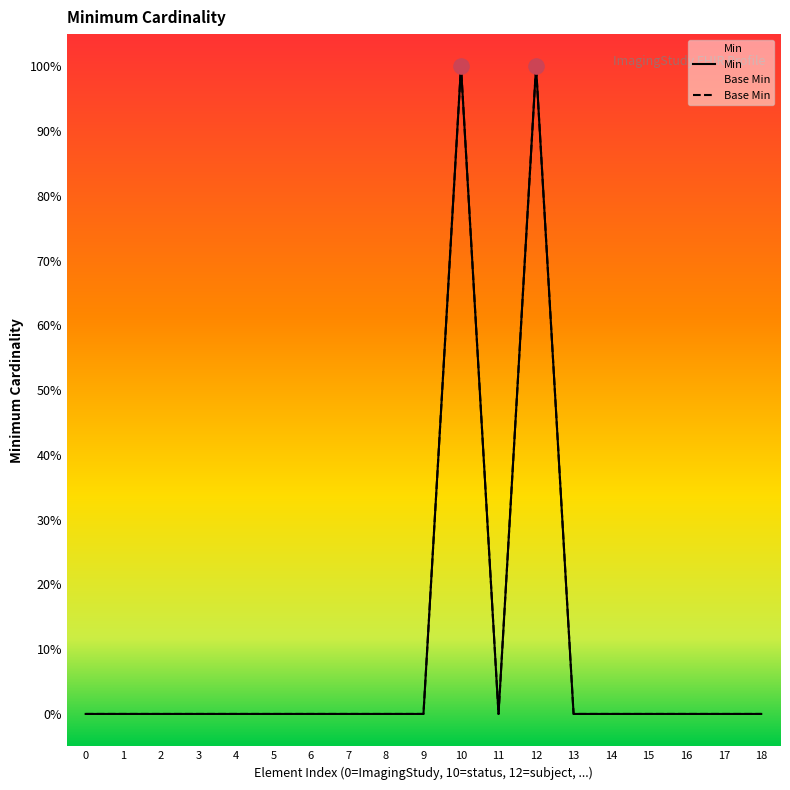

Is the value of Min at 1 greater than the value of Base Min at 12?

No